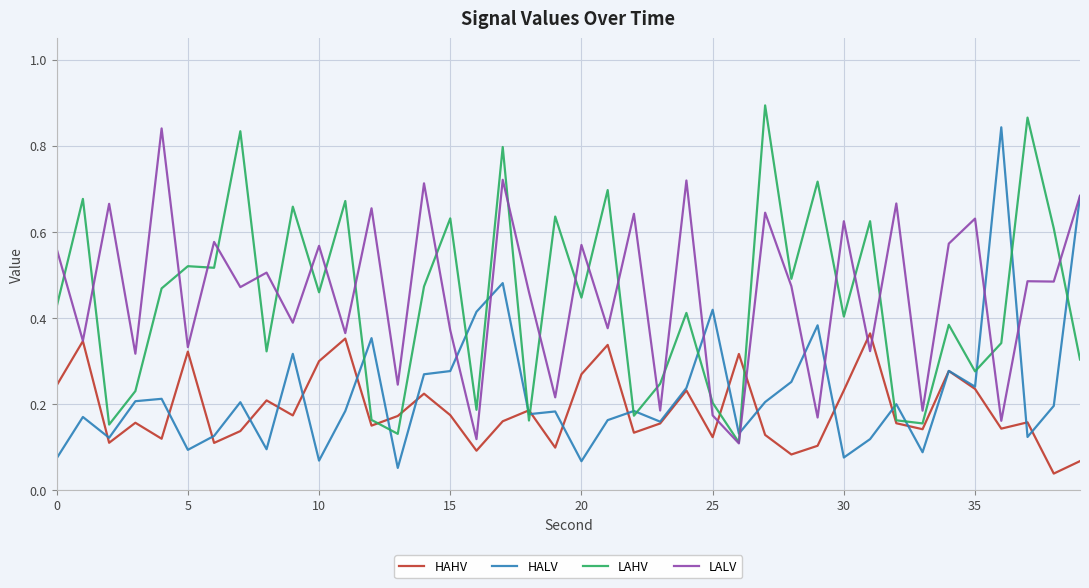

Which series ends up on top after the final intersection of HALV and LAHV?

HALV